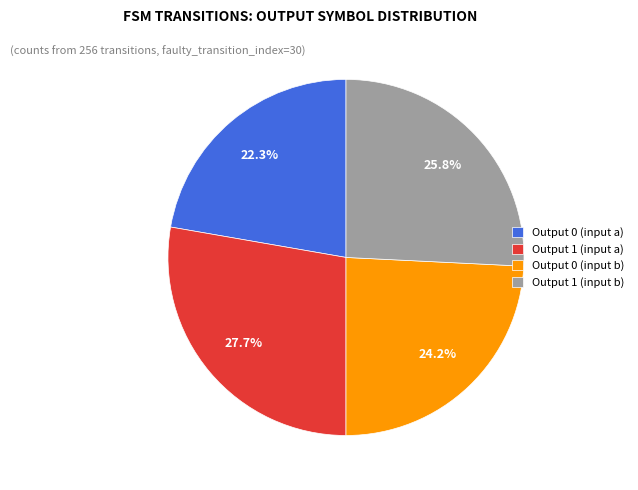

Rank the categories by value from highest to lowest.

Output 1 (input a), Output 1 (input b), Output 0 (input b), Output 0 (input a)